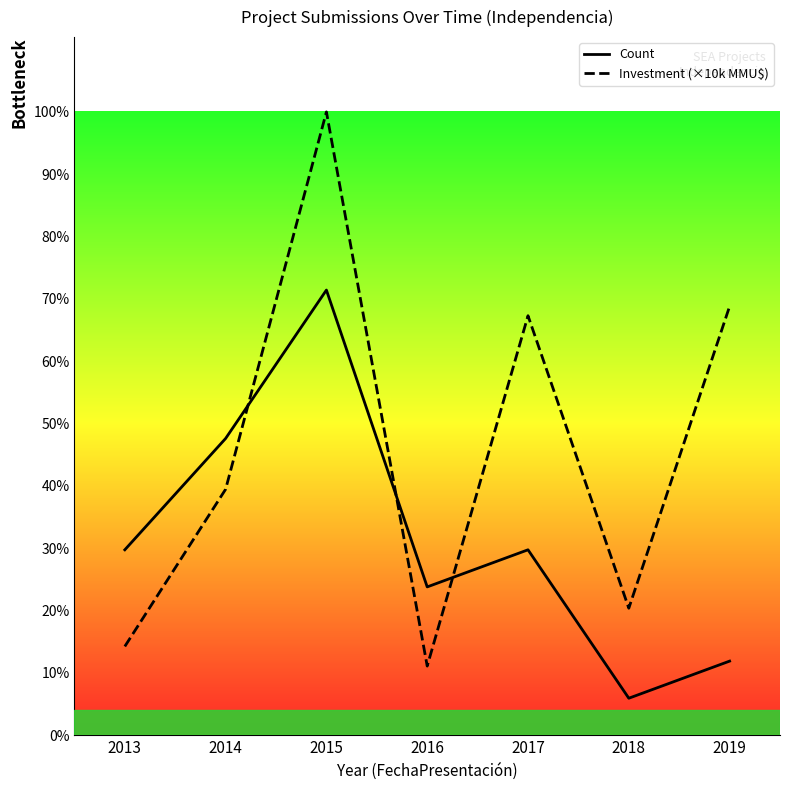

True or false: Count and Investment (×10k MMU$) intersect in this chart.

True